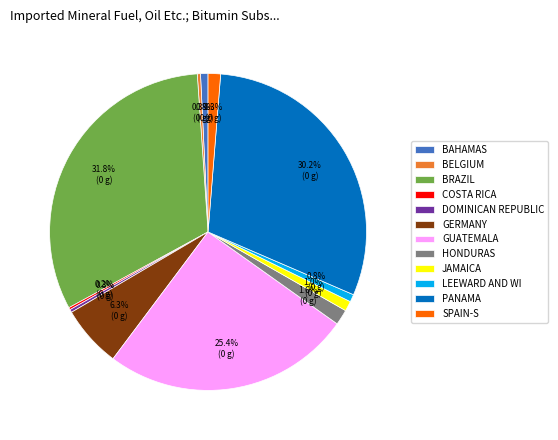

Between HONDURAS and PANAMA, which is larger?

PANAMA